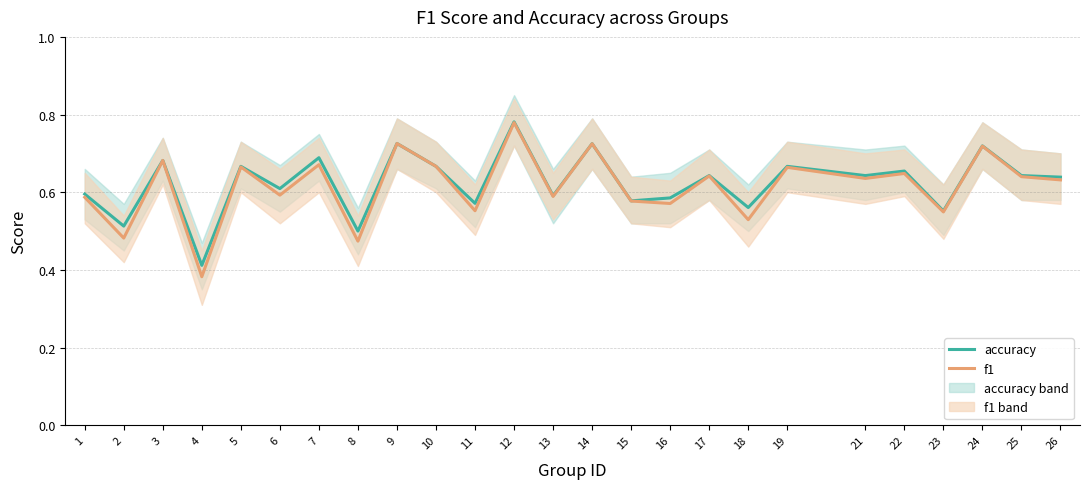

At which category is the sum across all series the highest?

12